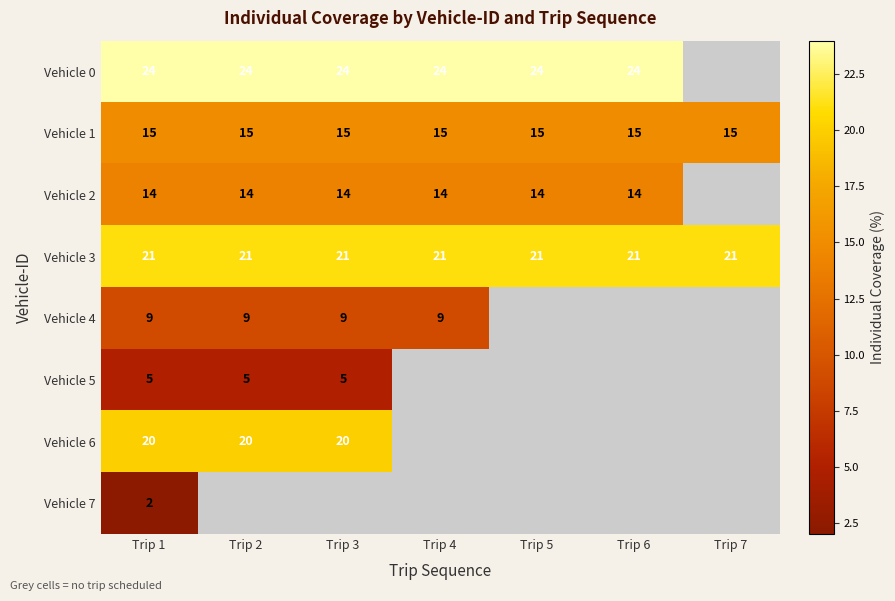

Is it true that Vehicle 2 equals 14 at Trip 2?

True